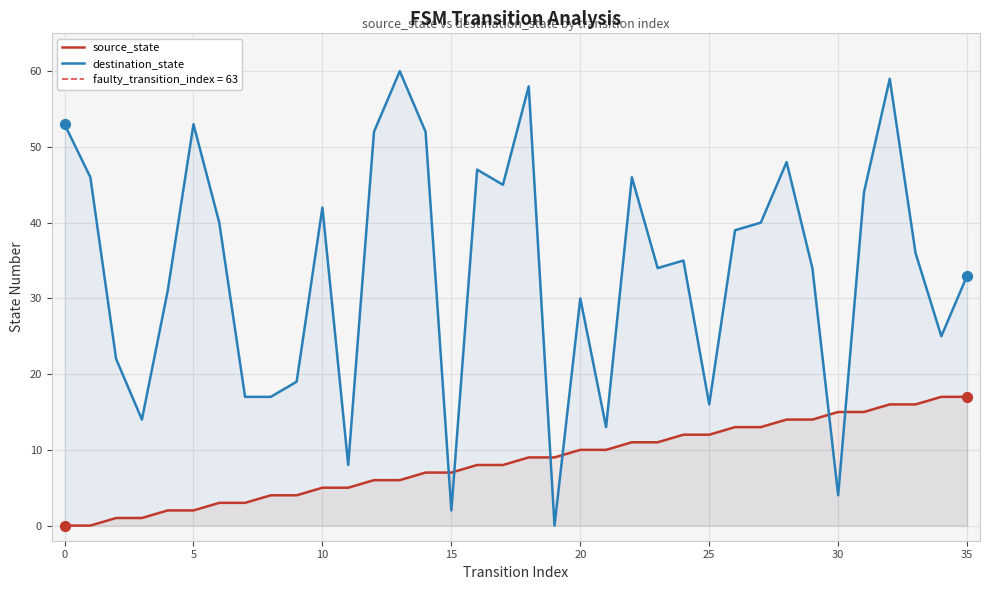

At how many categories does at least one series exceed 49?

7